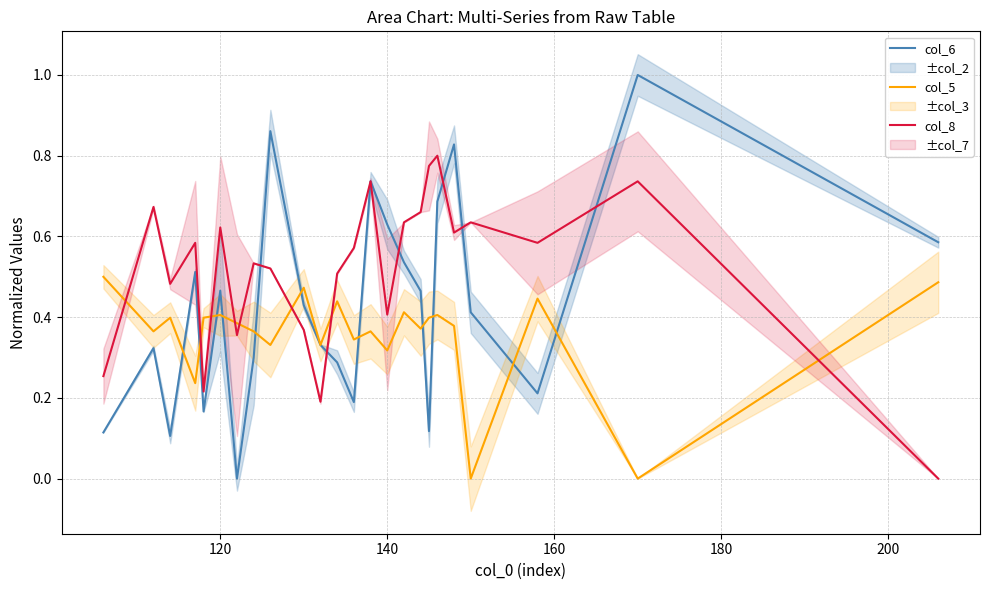

What is the difference between the maximum and second lowest values in the col_8 series?

0.6